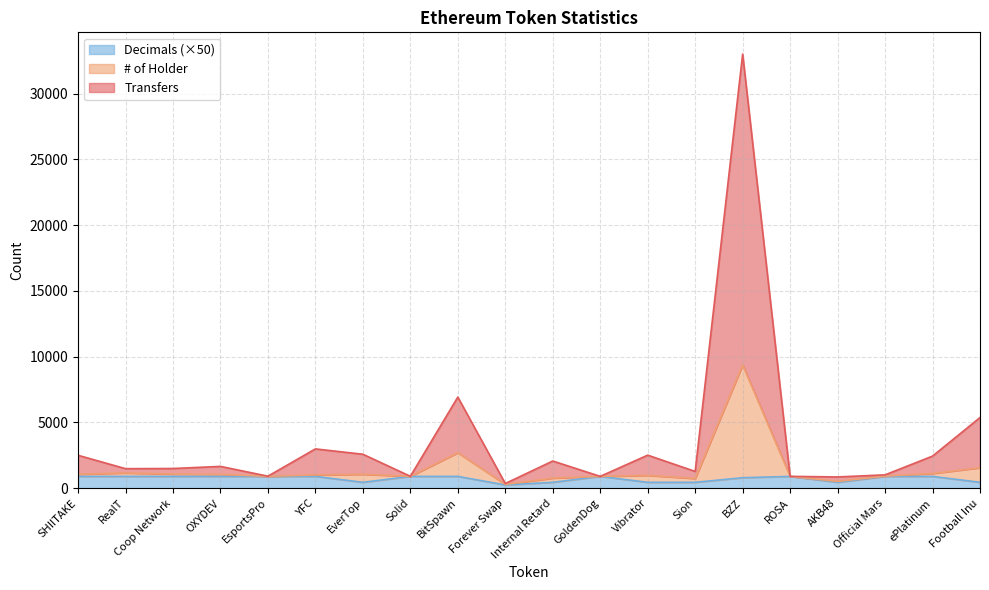

True or false: Transfers and # of Holder cross at least once.

False